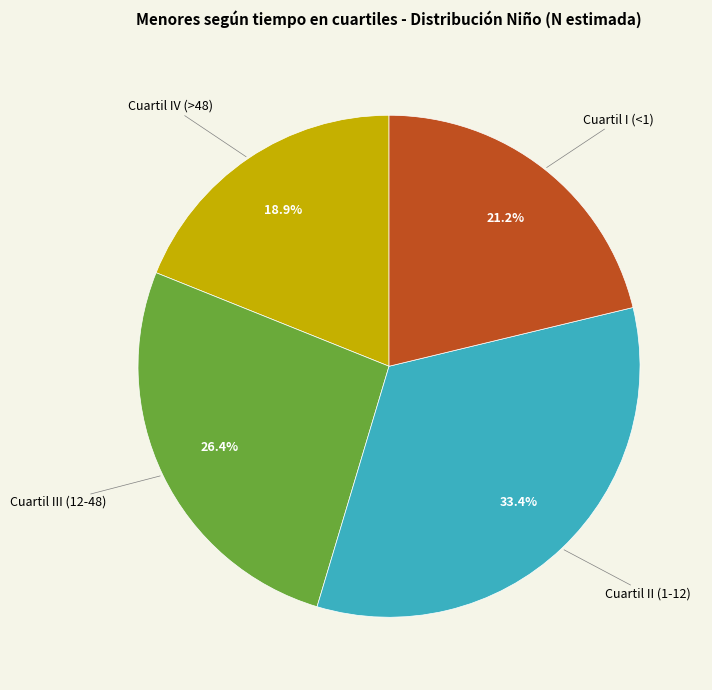

Rank the categories by value from highest to lowest.

Cuartil II (1-12), Cuartil III (12-48), Cuartil I (<1), Cuartil IV (>48)